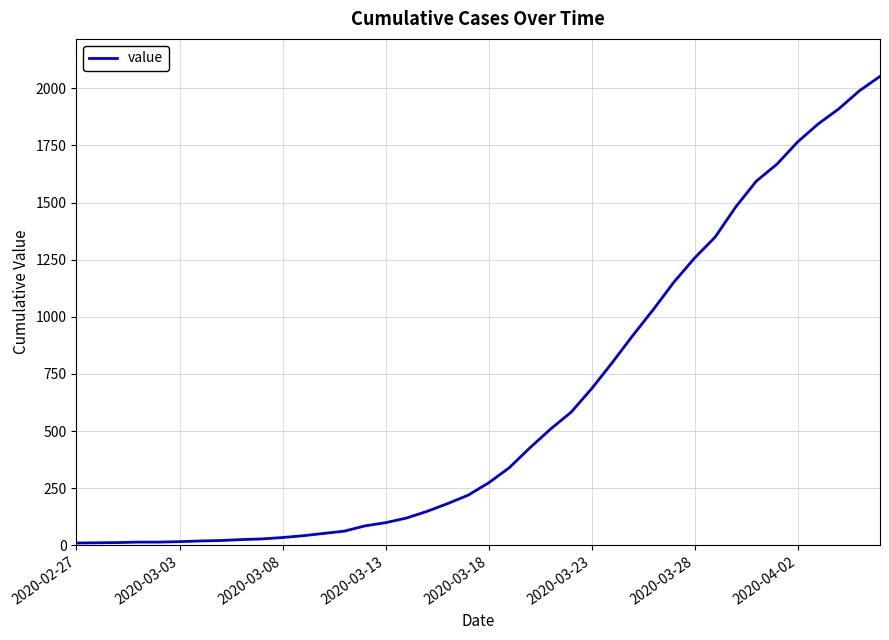

What is the difference between the maximum and minimum values?

2042